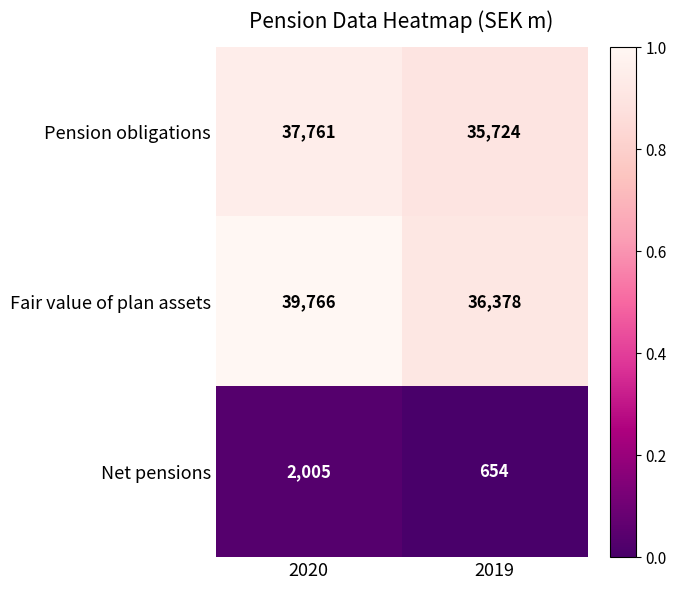

At which label is Pension obligations closest to 36742?

2019